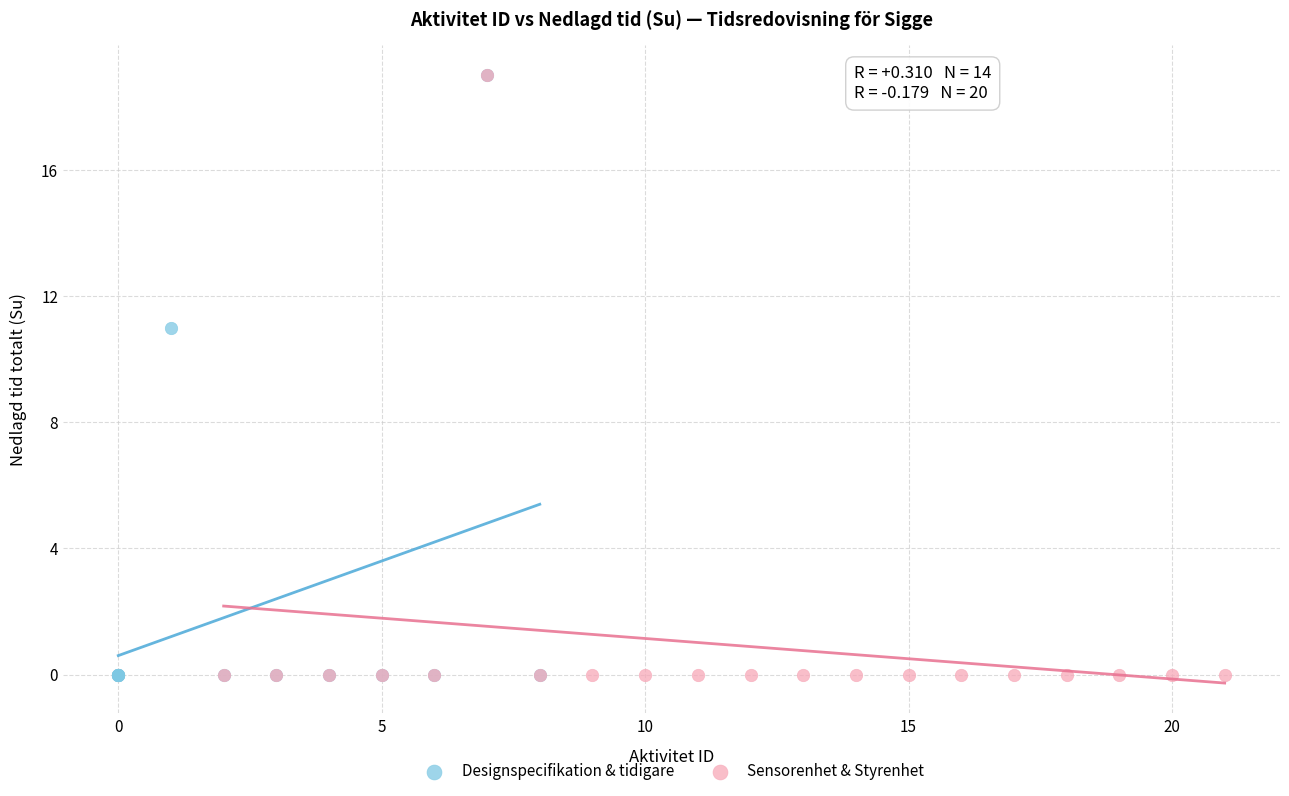

What are all the series names shown in the legend?

Designspecifikation & tidigare, Sensorenhet & Styrenhet